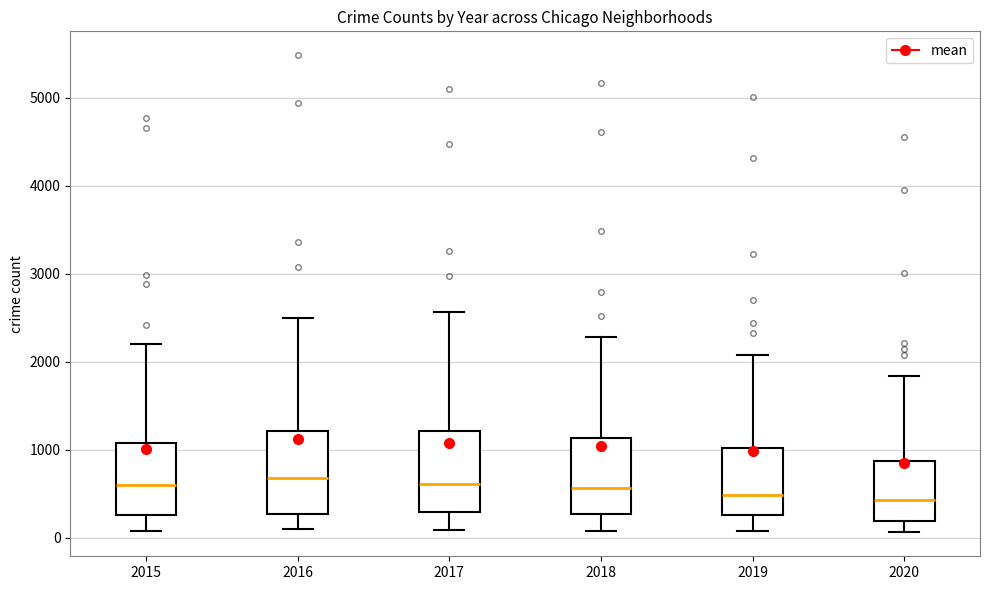

Where is the upper edge of the box at x = 2017 on the y-axis? The values are not printed on the chart, so give them approximately, as read against the axis.

1200